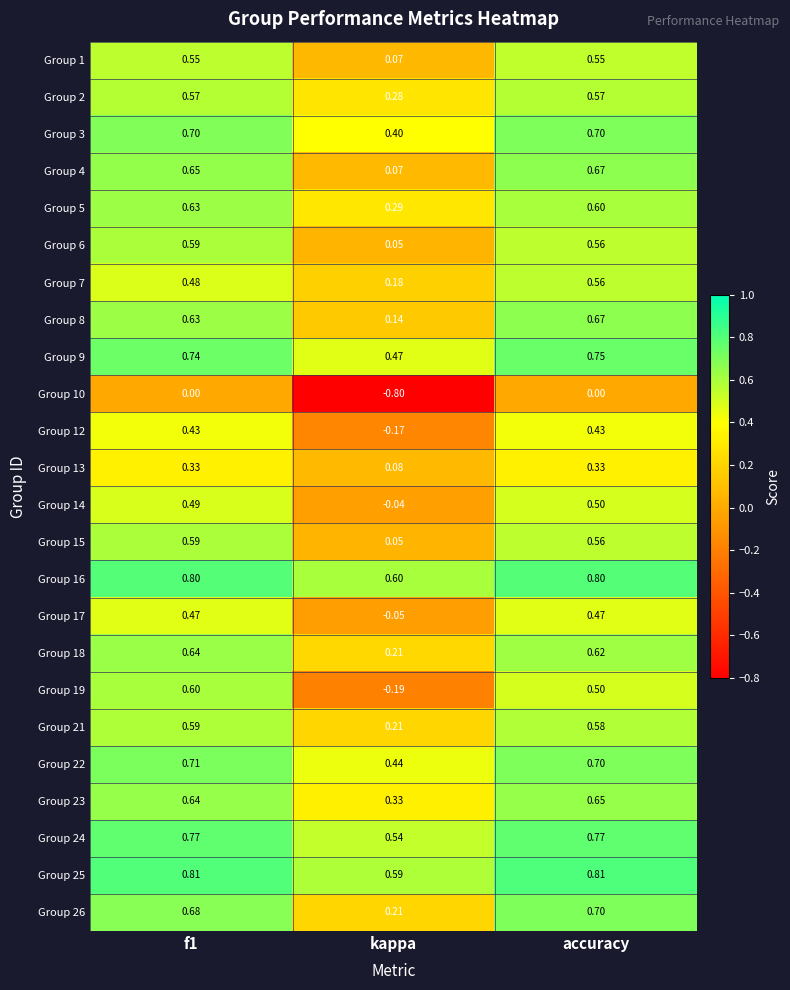

Which series has the widest spread of values?

Group 10